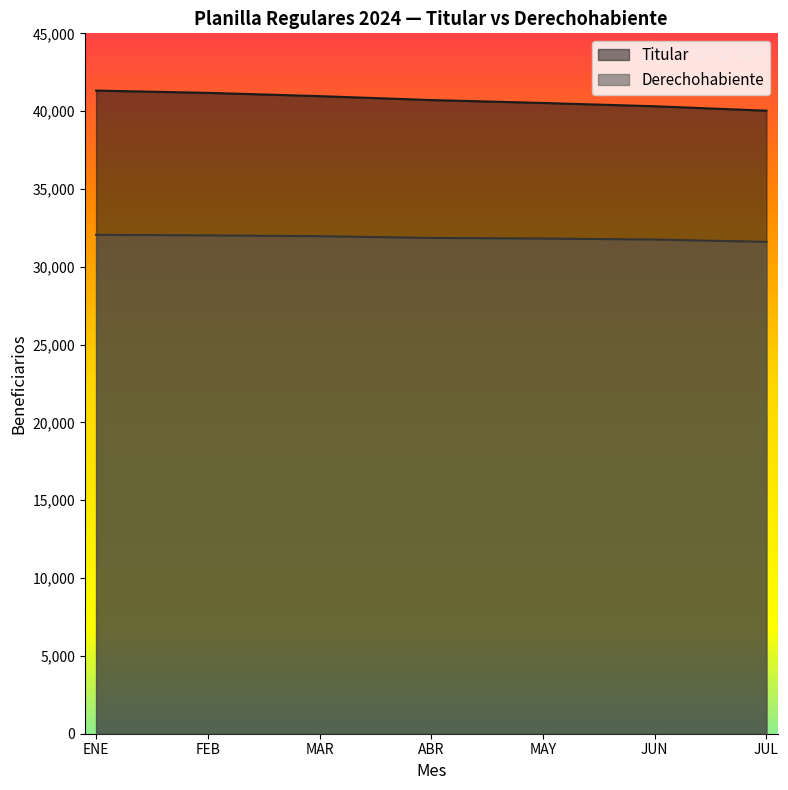

Reading left to right, what are all the values shown in this chart?

Titular: 41323	41176	40966	40713	40527	40315	40030
Derechohabiente: 32056	32017	31965	31854	31814	31749	31601